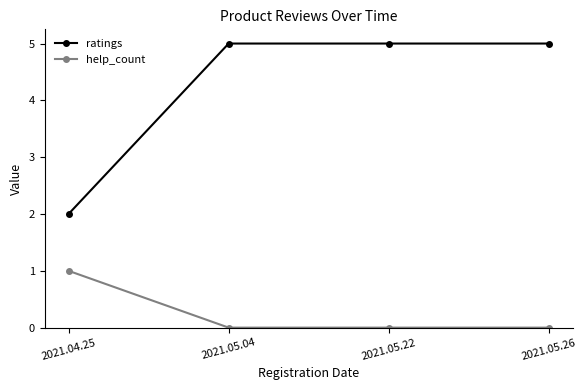

True or false: ratings and help_count cross at least once.

False